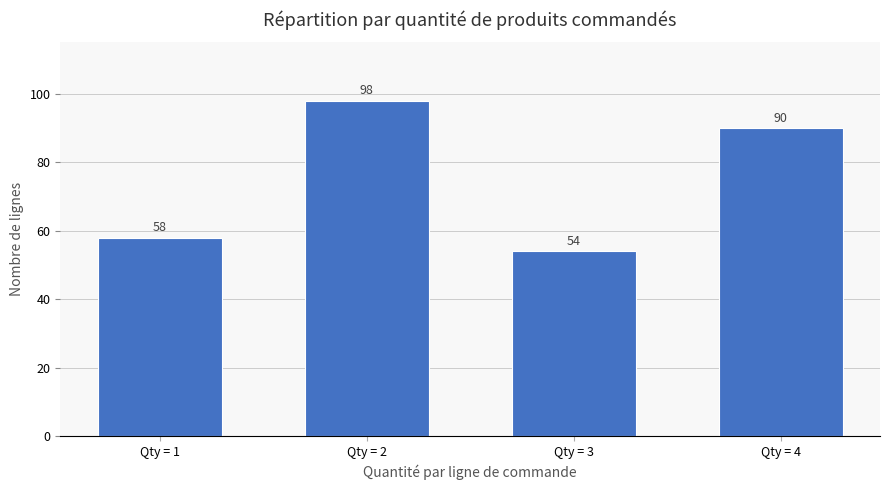

The chart shows a value of 30 at Qty = 1. True or false?

False